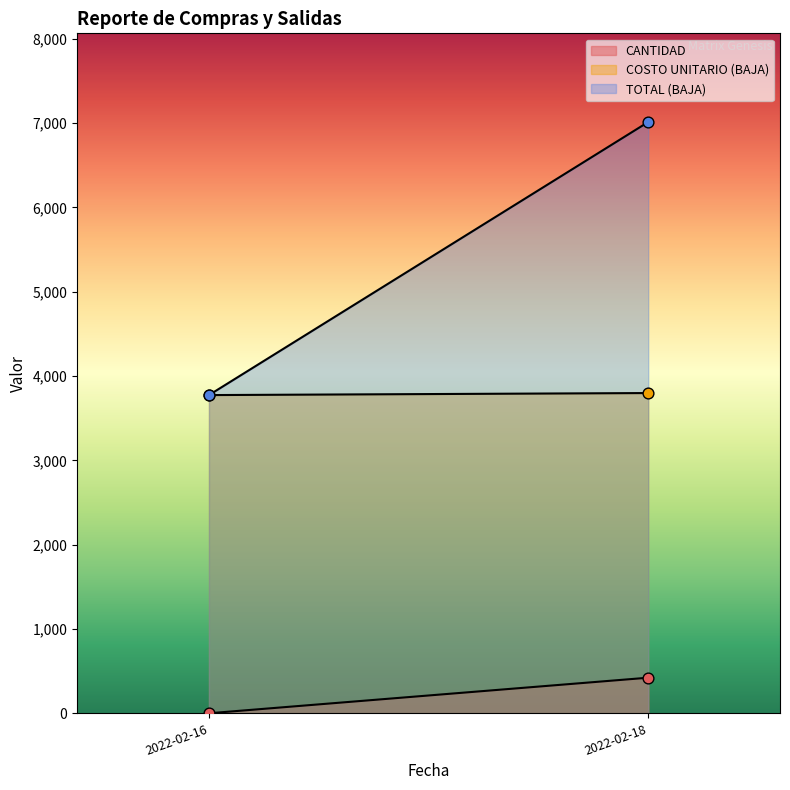

What are all the series names shown in the legend?

CANTIDAD, COSTO UNITARIO (BAJA), TOTAL (BAJA)